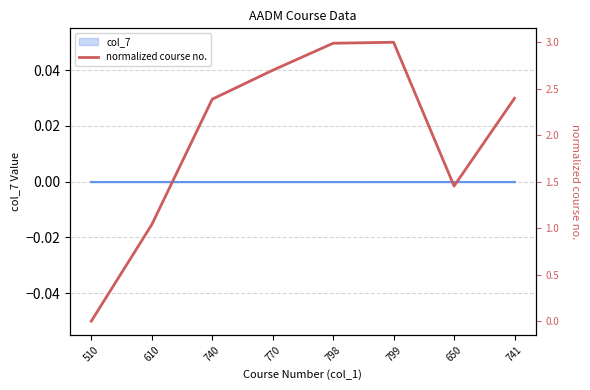

What is the maximum value shown in the chart?

3.0